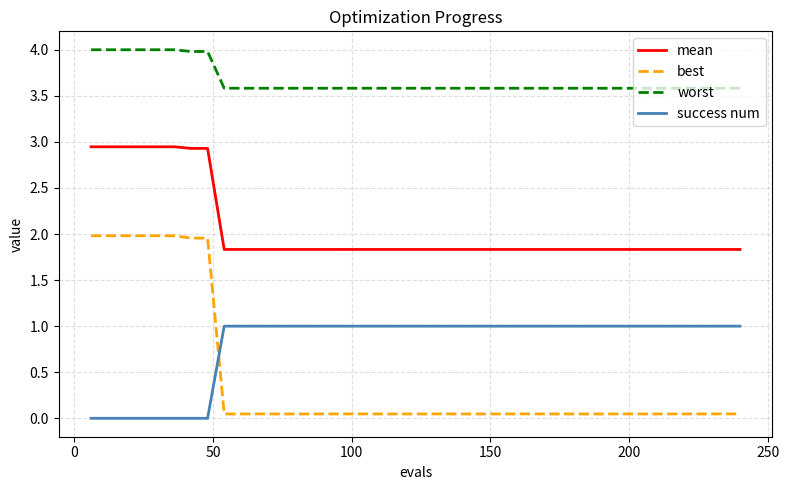

True or false: worst and success num intersect in this chart.

False